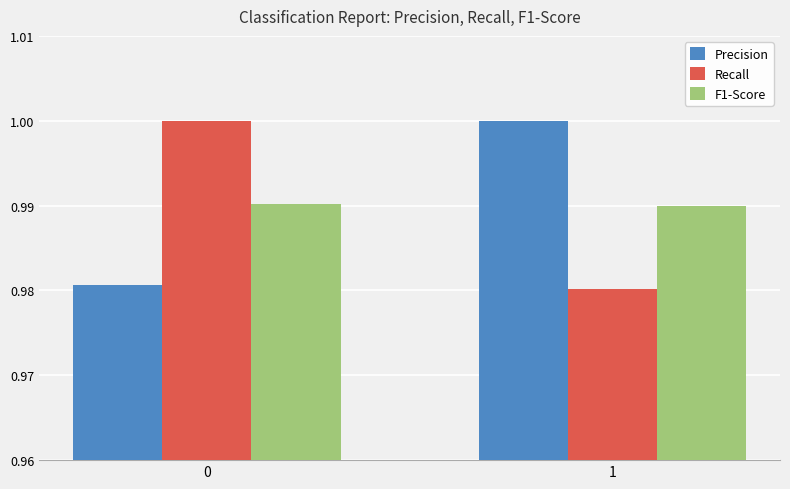

What is the sum of the Recall values at 0 and 1?

2.0